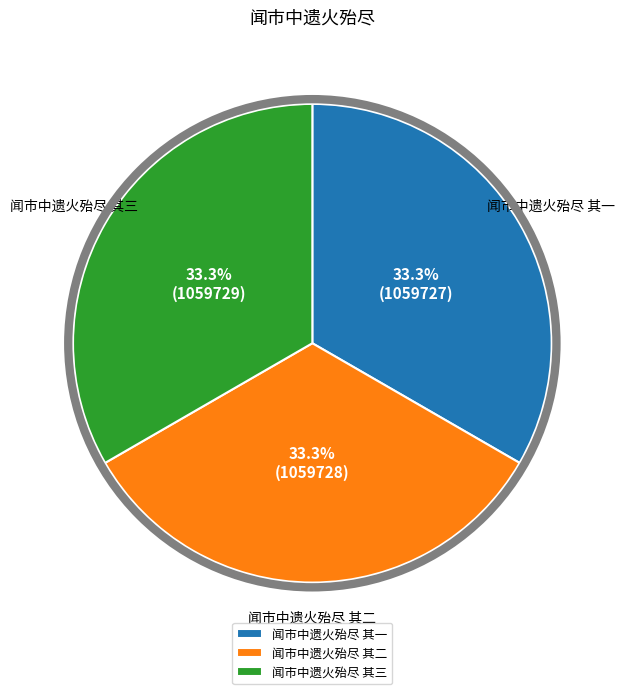

What is the ratio of the value at 闻市中遗火殆尽 其二 to the value at 闻市中遗火殆尽 其一?

1.0